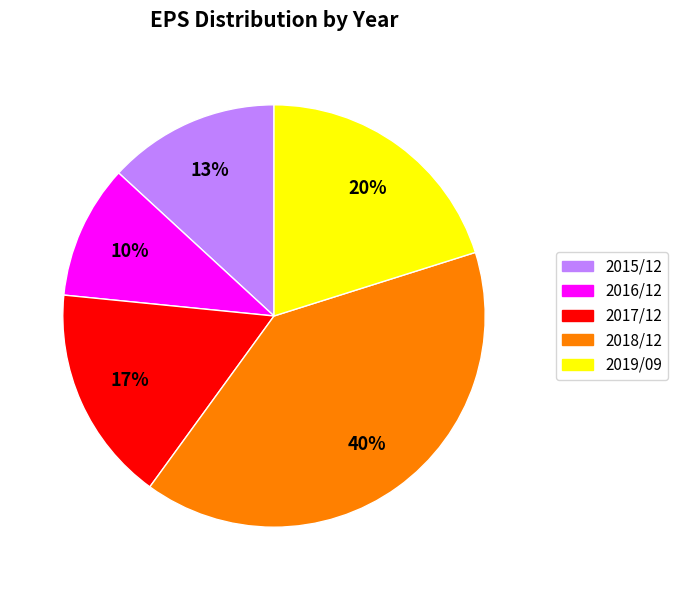

Rank the categories by value from lowest to highest.

2016/12, 2015/12, 2017/12, 2019/09, 2018/12